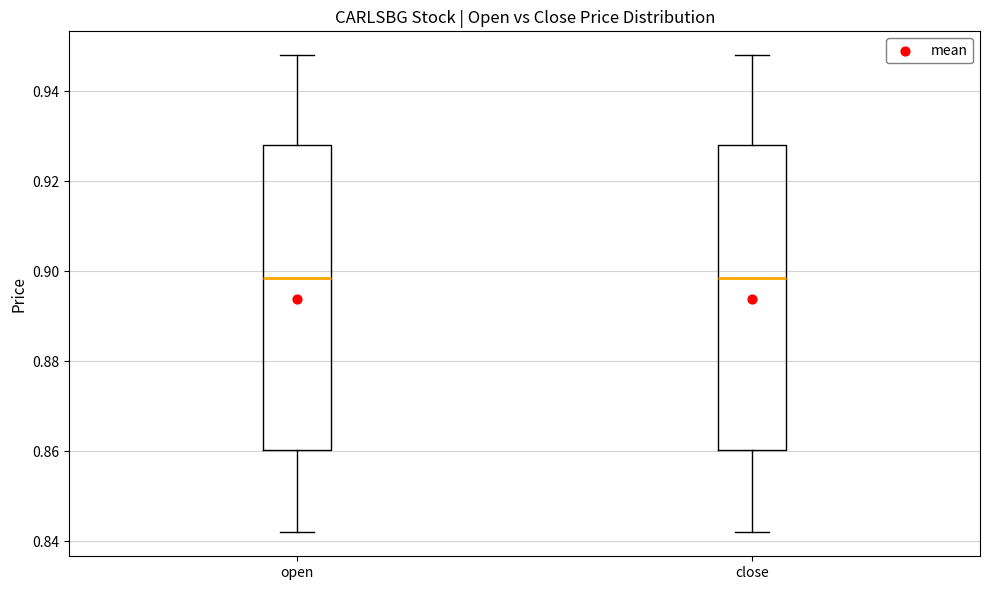

Reading left to right, read every box against the y-axis: the position of its median line, the range the box covers, and the ends of its whiskers. The values are not printed on the chart, so give them approximately, as read against the axis.

open: median 0.898, box 0.860 to 0.928, whiskers 0.842 to 0.948
close: median 0.898, box 0.860 to 0.928, whiskers 0.842 to 0.948